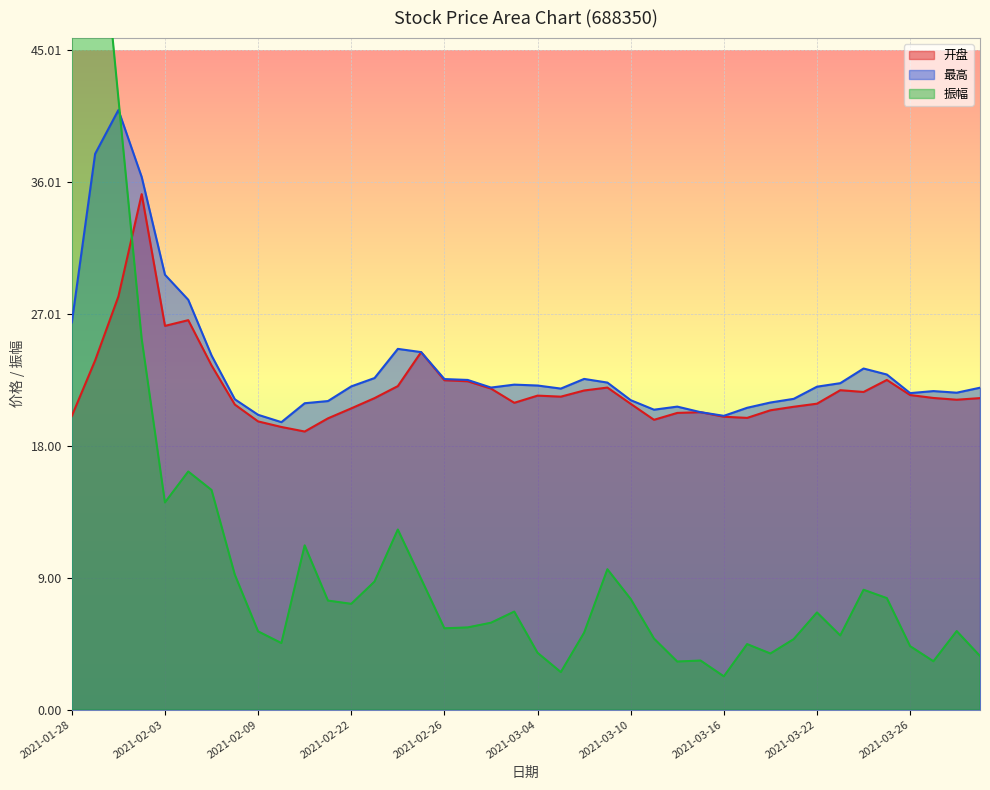

Which has a higher value, 2021-01-28 or 2021-03-10?

2021-03-10